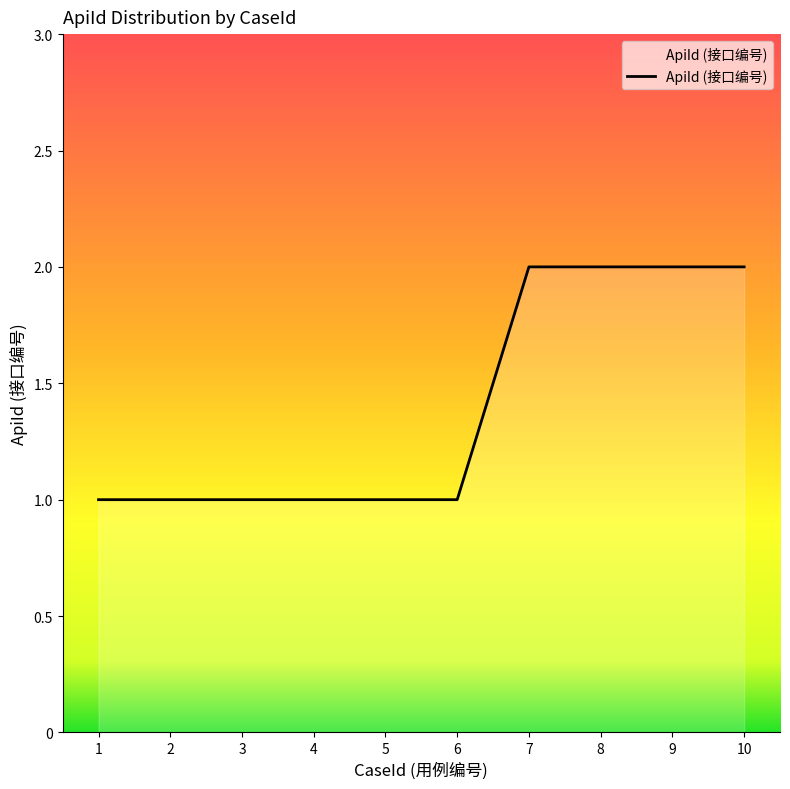

Is it true that the value at 3 is 2?

False